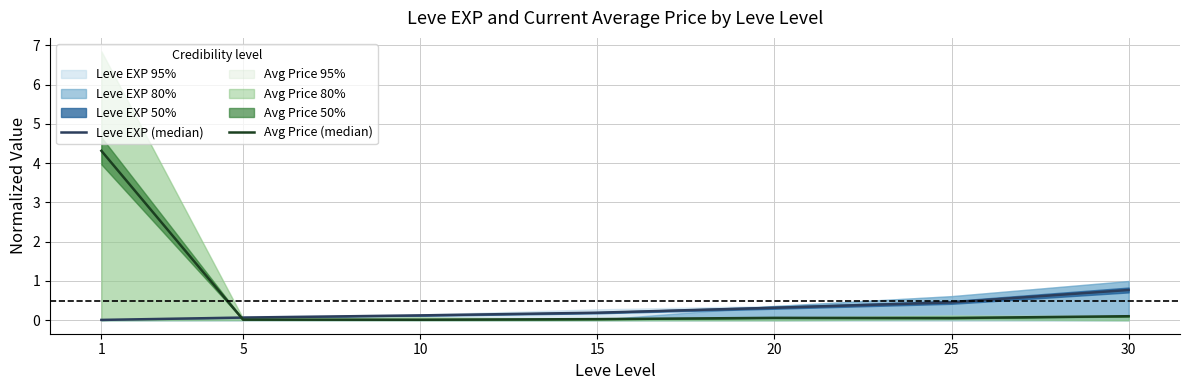

How many lines are shown in the chart?

2